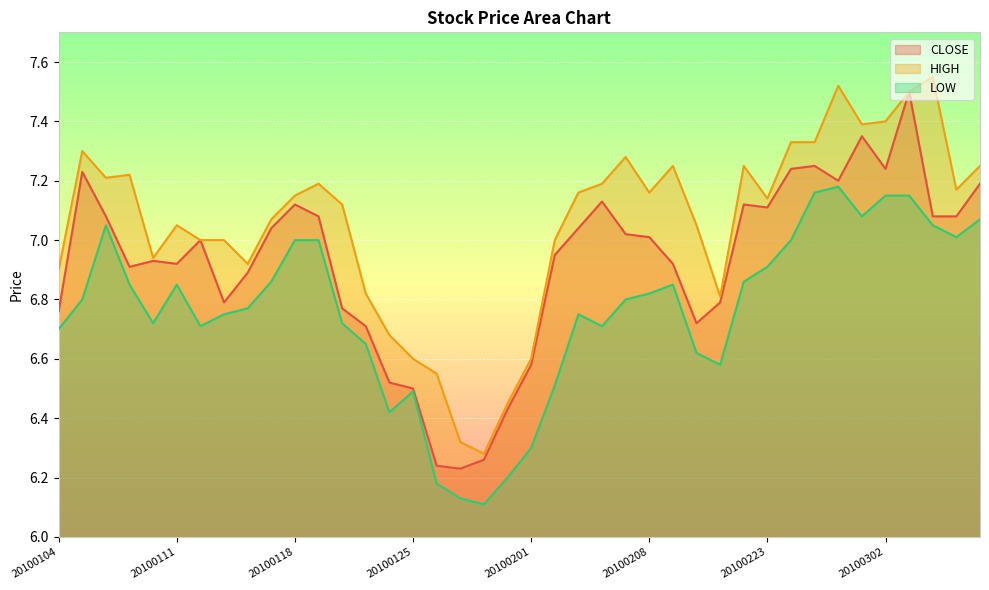

List the series in order of their peak value, lowest first.

LOW, CLOSE, HIGH